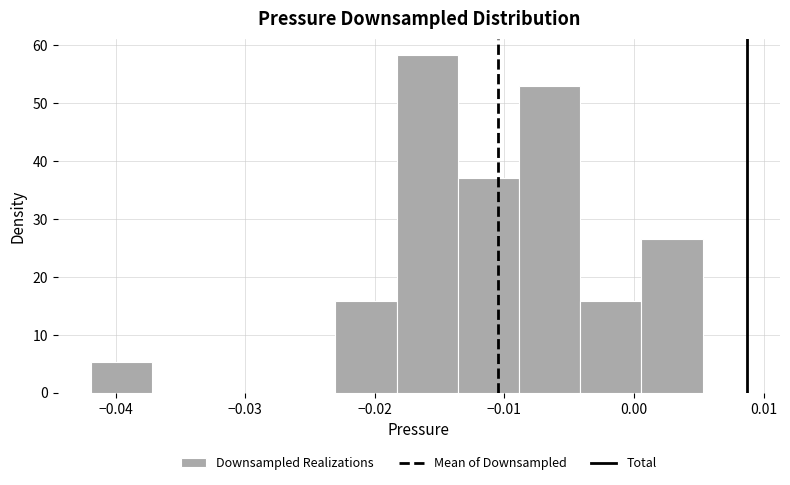

Reading left to right, transcribe this chart: for each bar, give the range it covers on the x-axis and its height. Neither the bar edges nor the heights are printed on the chart, so give them approximately, as read against the axes.

-0.042 to -0.037: 5
-0.037 to -0.032: 0
-0.032 to -0.028: 0
-0.028 to -0.023: 0
-0.023 to -0.018: 16
-0.018 to -0.014: 58
-0.014 to -0.009: 37
-0.009 to -0.004: 53
-0.004 to 0.001: 16
0.001 to 0.005: 26